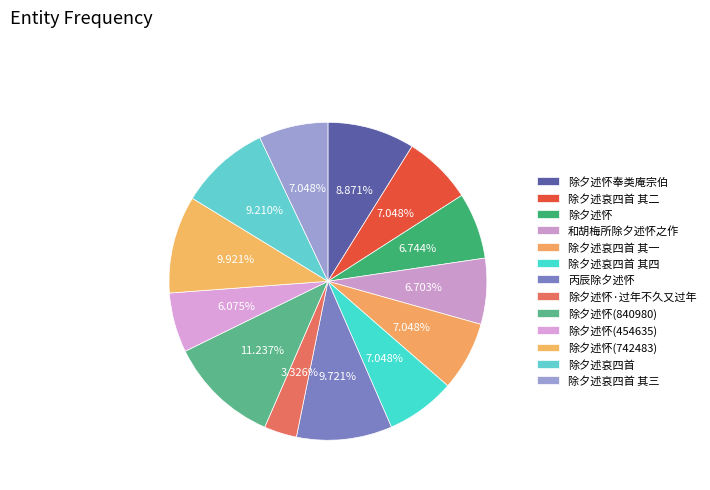

How many segments does this pie chart have?

13